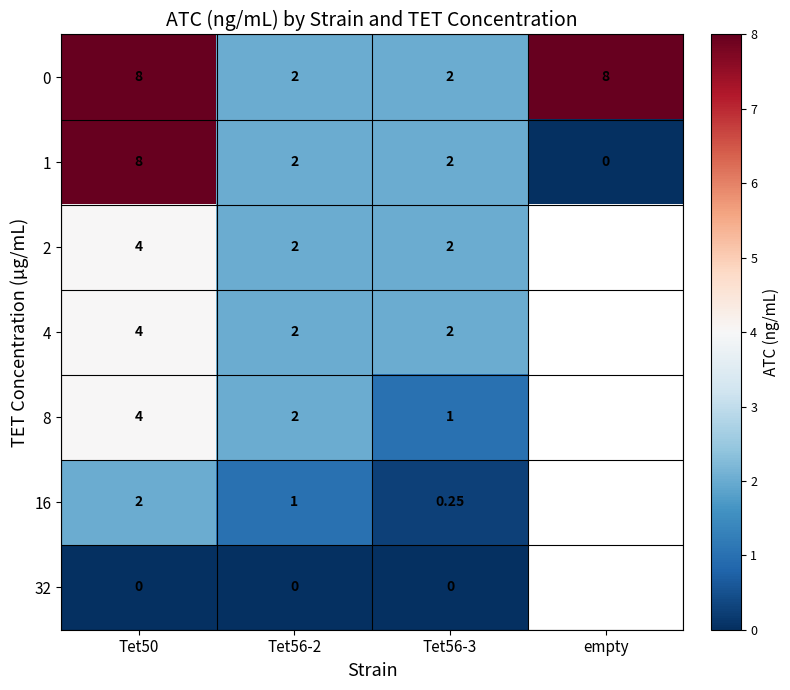

Is the value of 1 at empty greater than the value of 4 at Tet56-3?

No